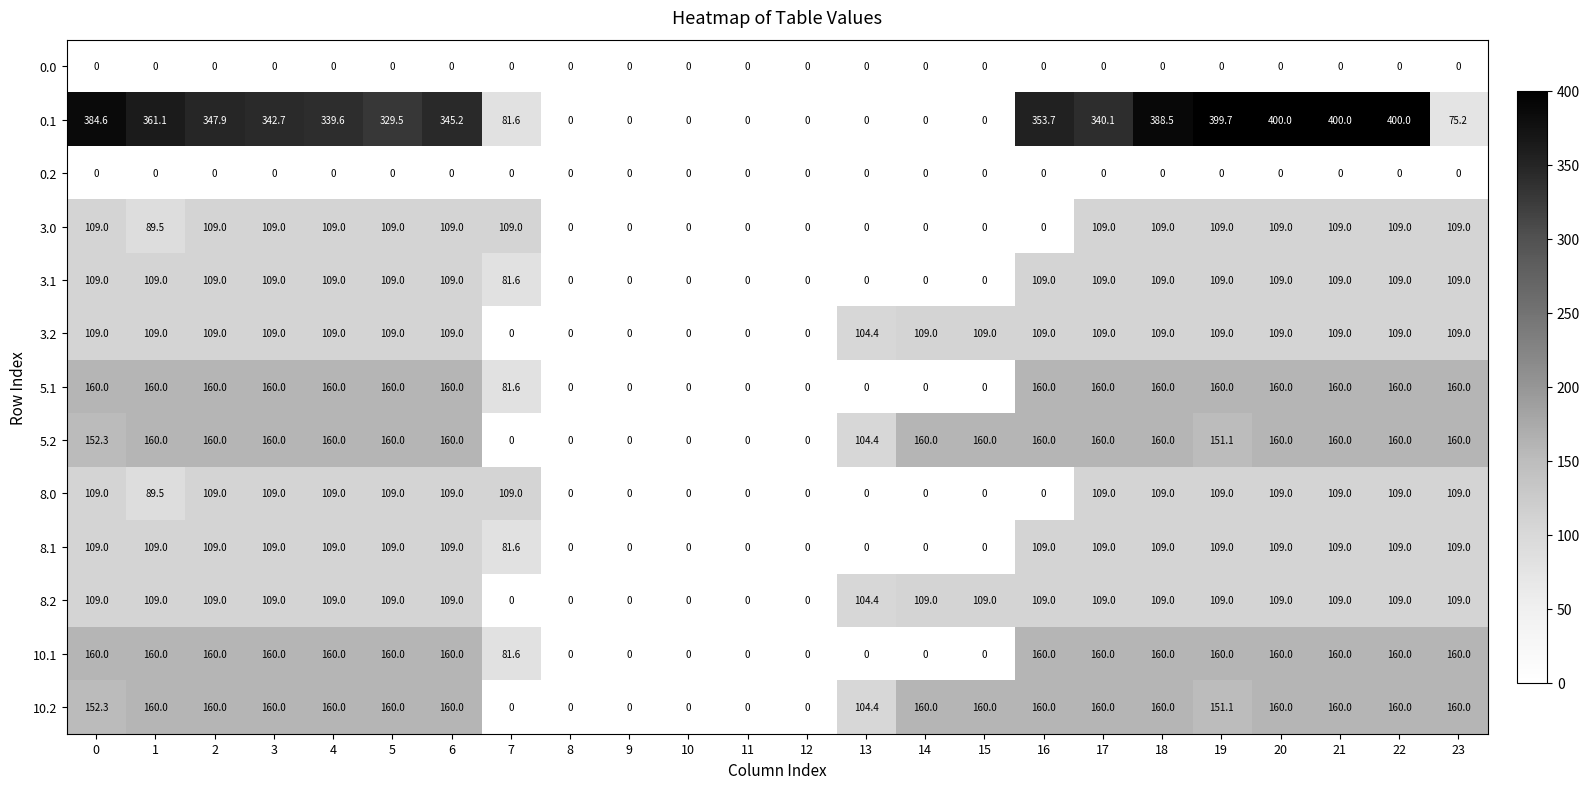

What is the sum of the 8.2 values at 17 and 11?

109.0